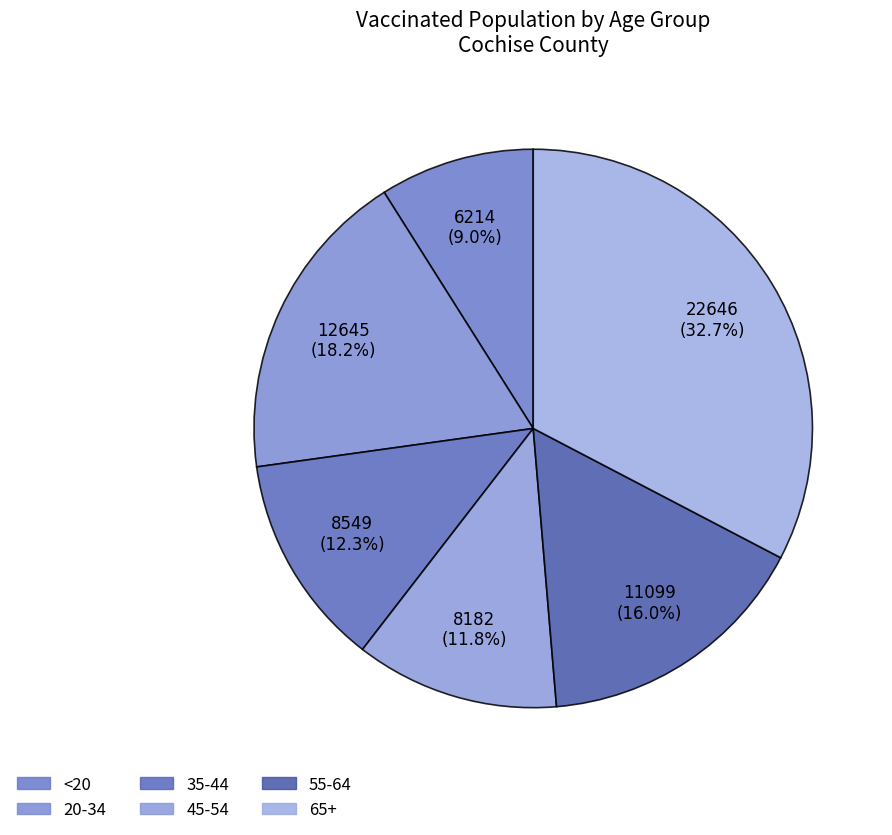

Count the number of slices in the pie.

6